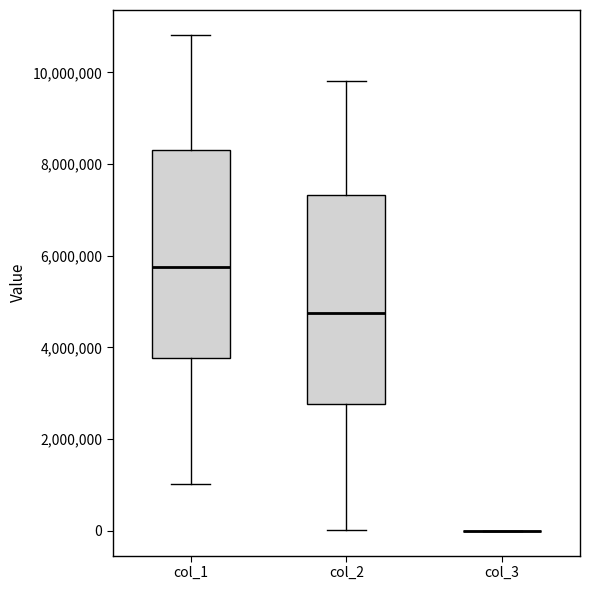

Reading left to right, transcribe this box plot: for each box, give where its median line is, the range the box spans, and where its two whiskers end, as read against the y-axis. The values are not printed on the chart, so give them approximately, as read against the axis.

col_1: median 5800000, box 3800000 to 8400000, whiskers 1000000 to 10800000
col_2: median 4800000, box 2800000 to 7400000, whiskers 0 to 9800000
col_3: box collapsed to a line at 0, whiskers 0 to 0